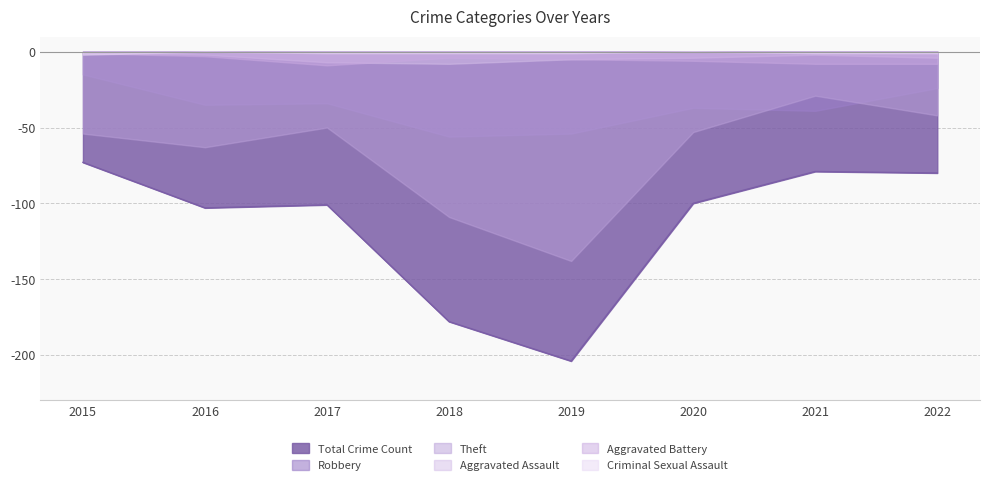

At which label does Robbery first exceed 37?

2018